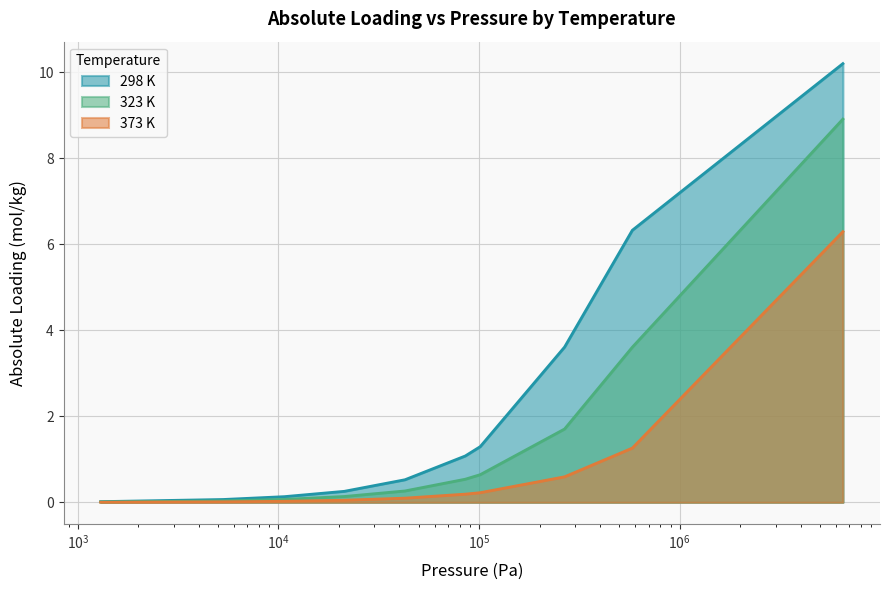

Which series has the largest total across all categories?

298 K